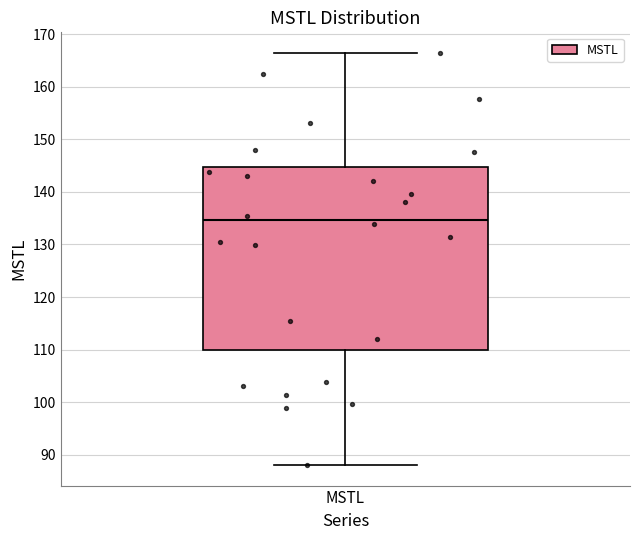

Where does the upper whisker of the box for MSTL end on the y-axis? The values are not printed on the chart, so give them approximately, as read against the axis.

166